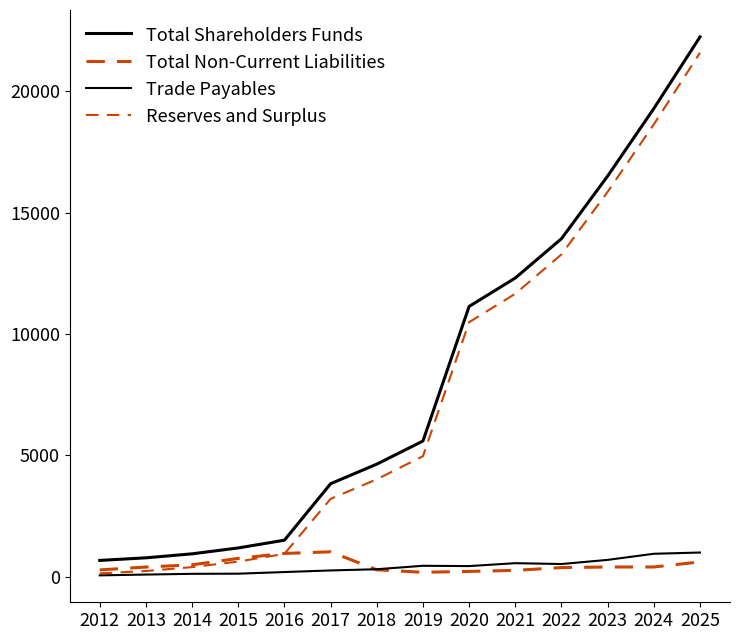

Is this an area chart (filled region under the line)?

No